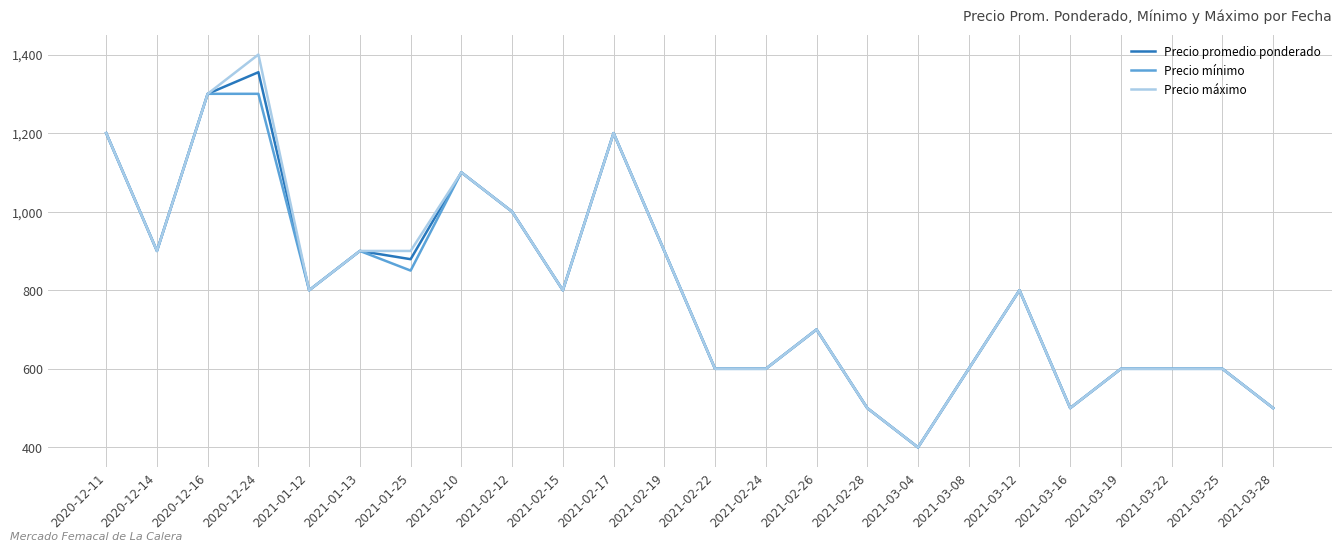

True or false: Precio promedio ponderado has a value of 600 at 2021-03-22.

True